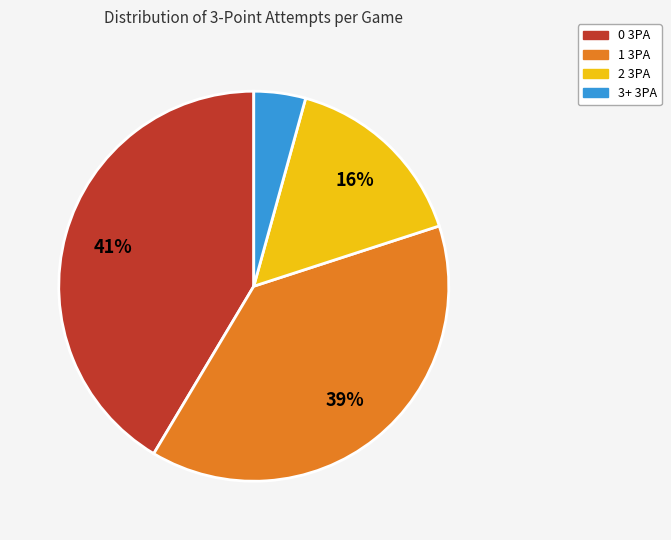

What is the smallest slice in the pie chart?

3+ 3PA